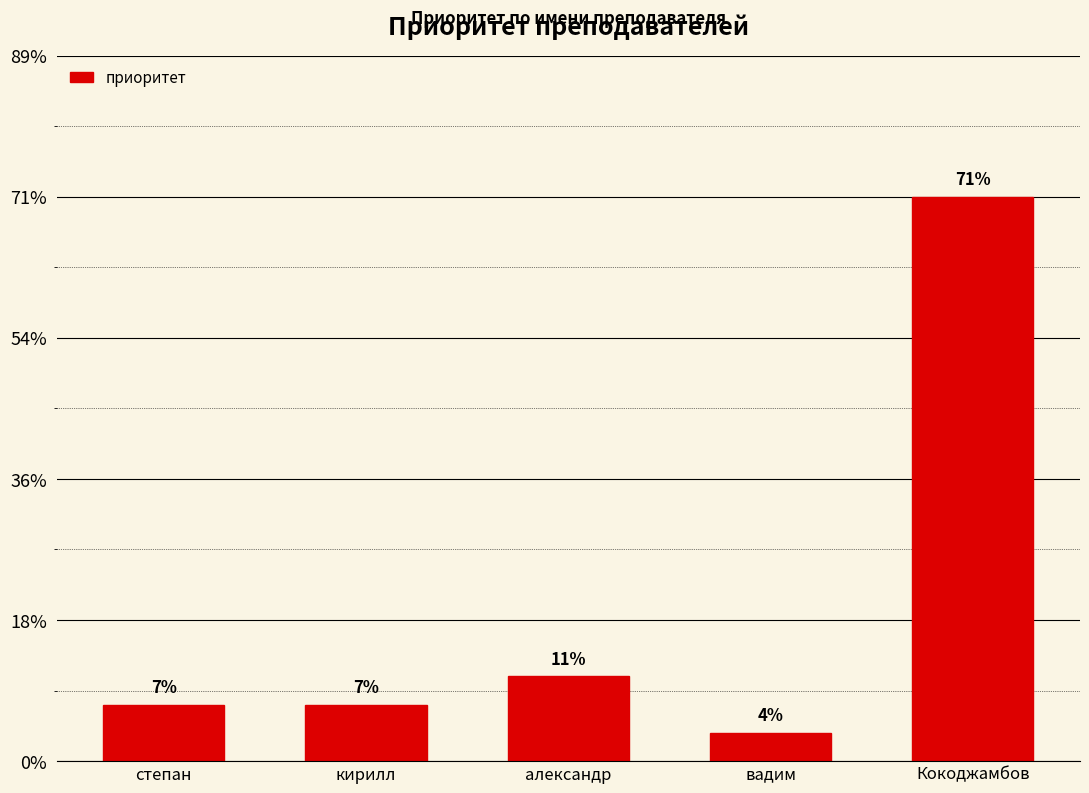

True or false: the data shows 2 at вадим.

False